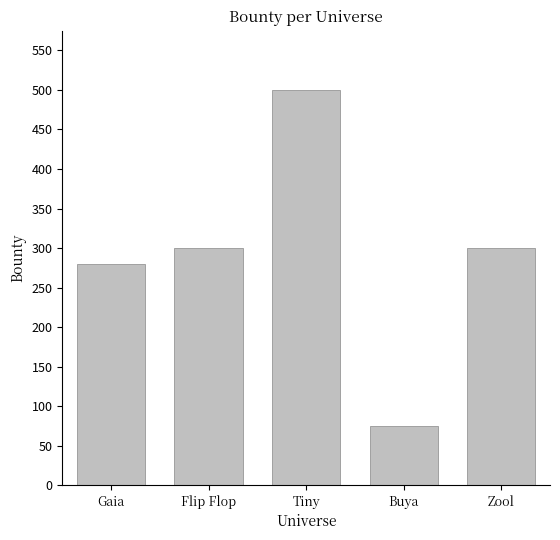

What is the average value?

291